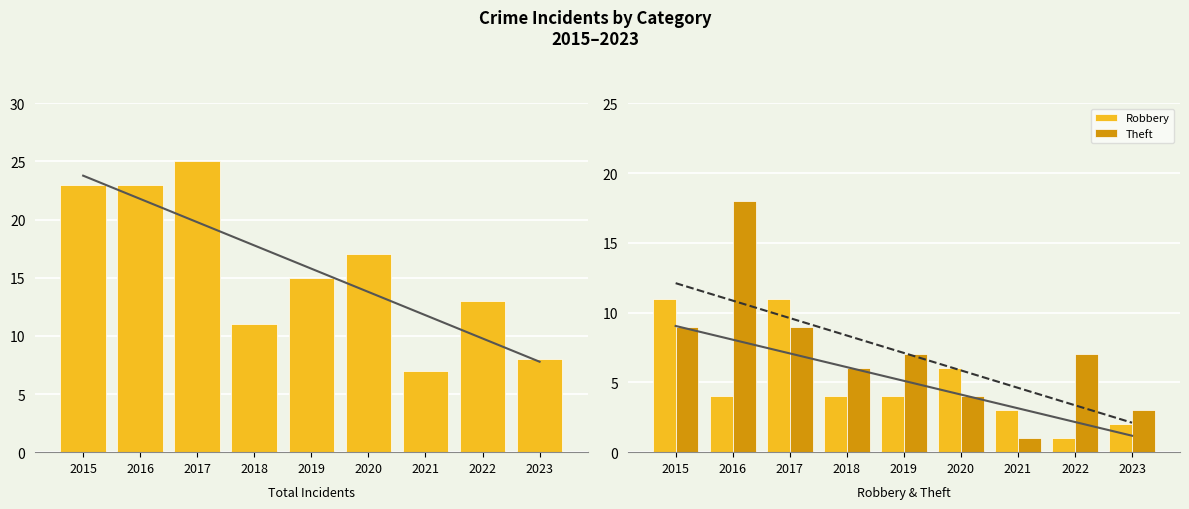

Where is Theft nearest to the value 9?

2015